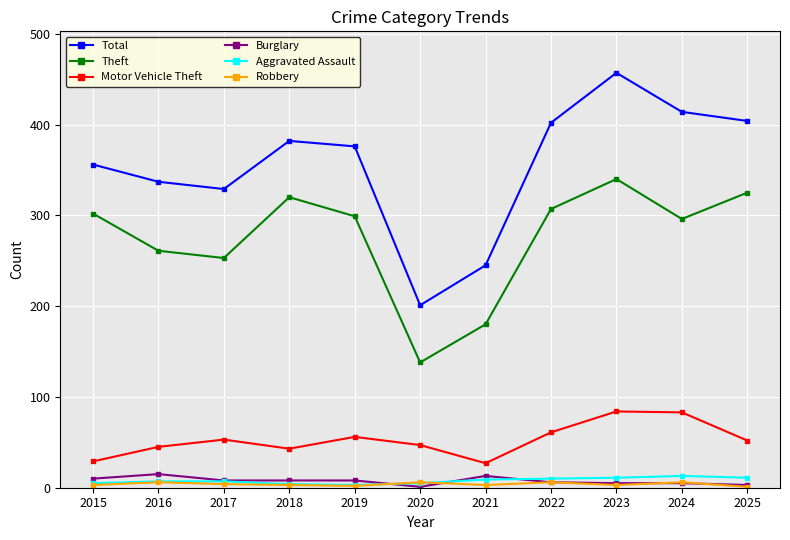

What is the highest value of the Total series?

457